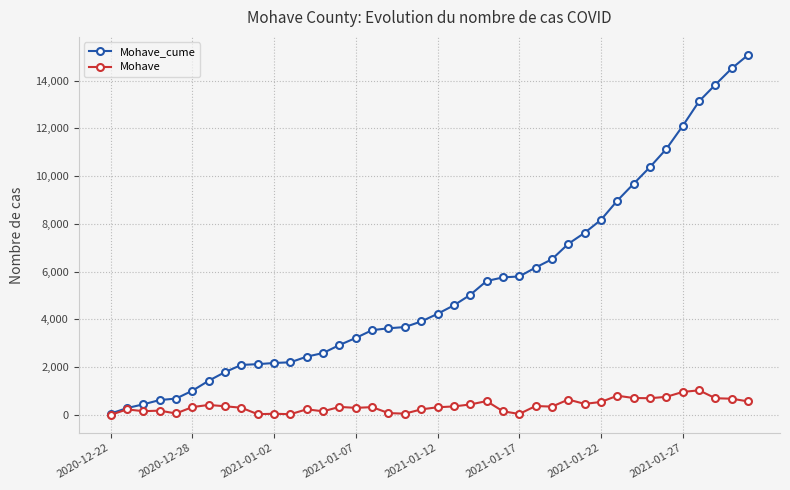

What is the maximum value shown in the chart?

15079